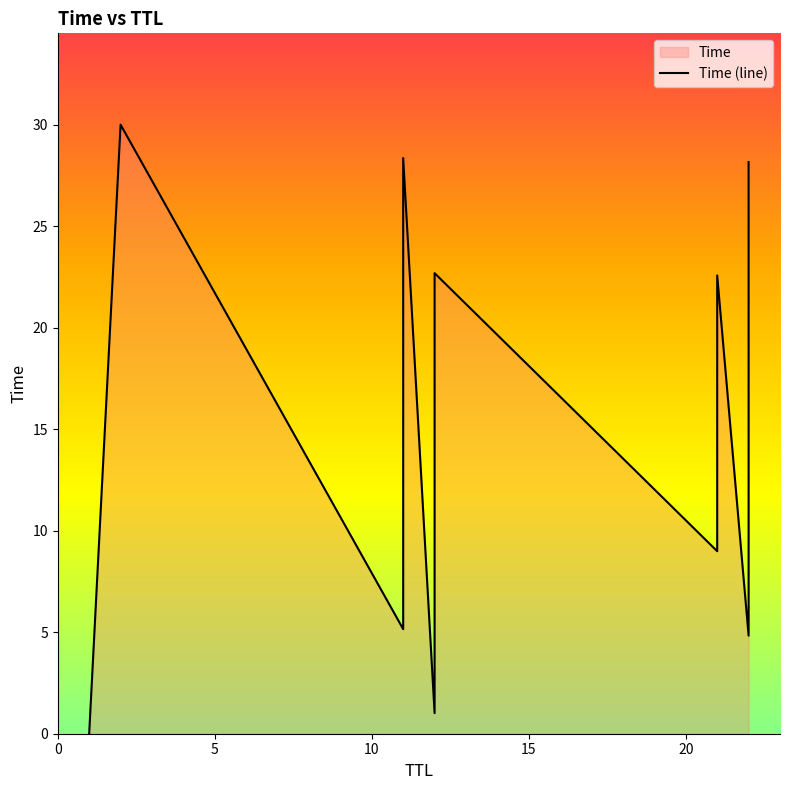

Reading left to right, what are all the values shown in this chart?

0.0	30.0	5.2	9.2	14.4	18.4	28.4	1.0	12.6	16.3	22.7	9.0	11.4	16.1	22.6	4.8	14.0	18.2	28.2